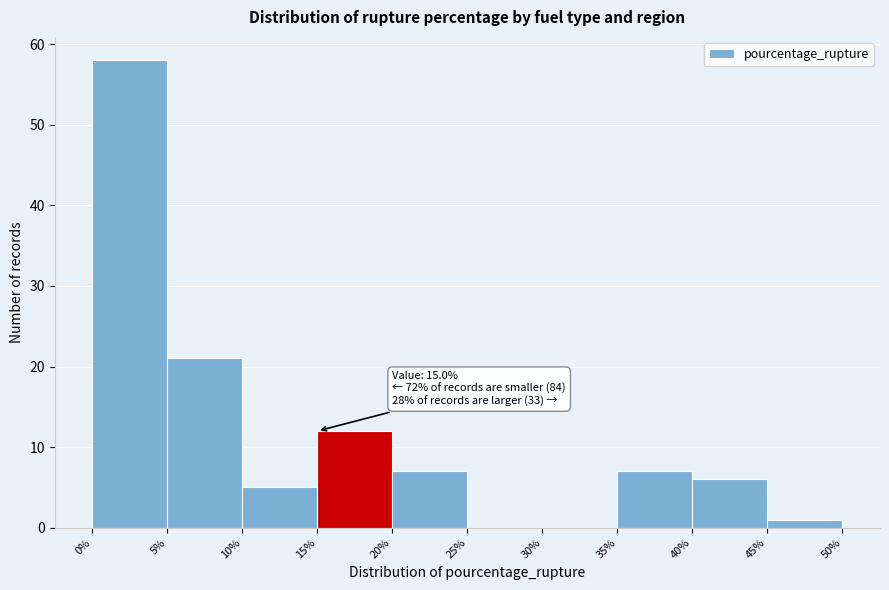

Which range on the x-axis has the tallest bar?

0% to 5%